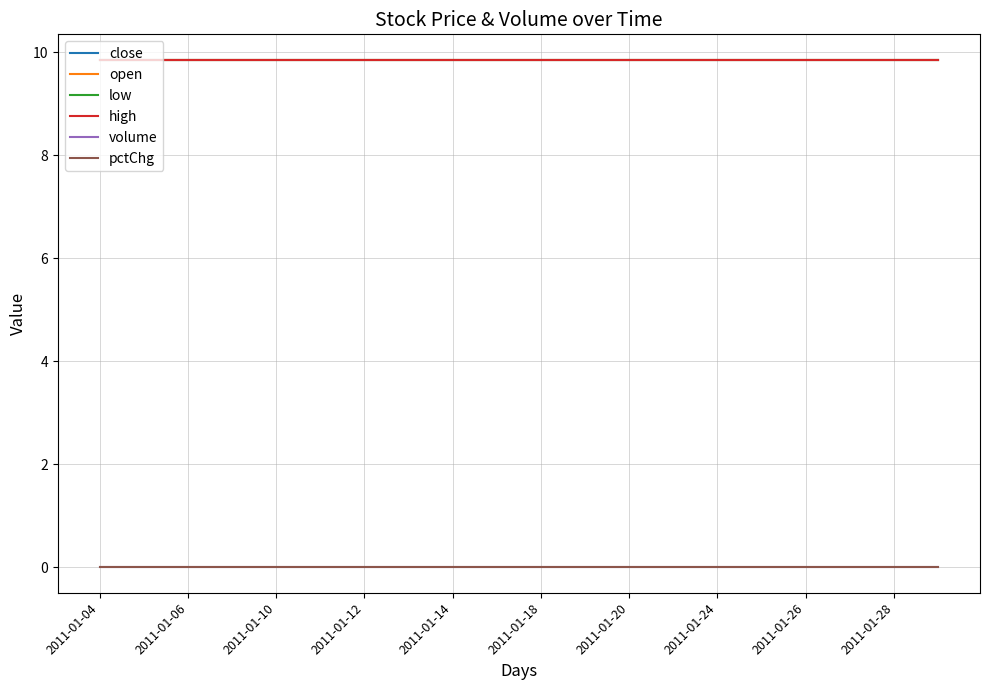

Is this an area chart (filled region under the line)?

No